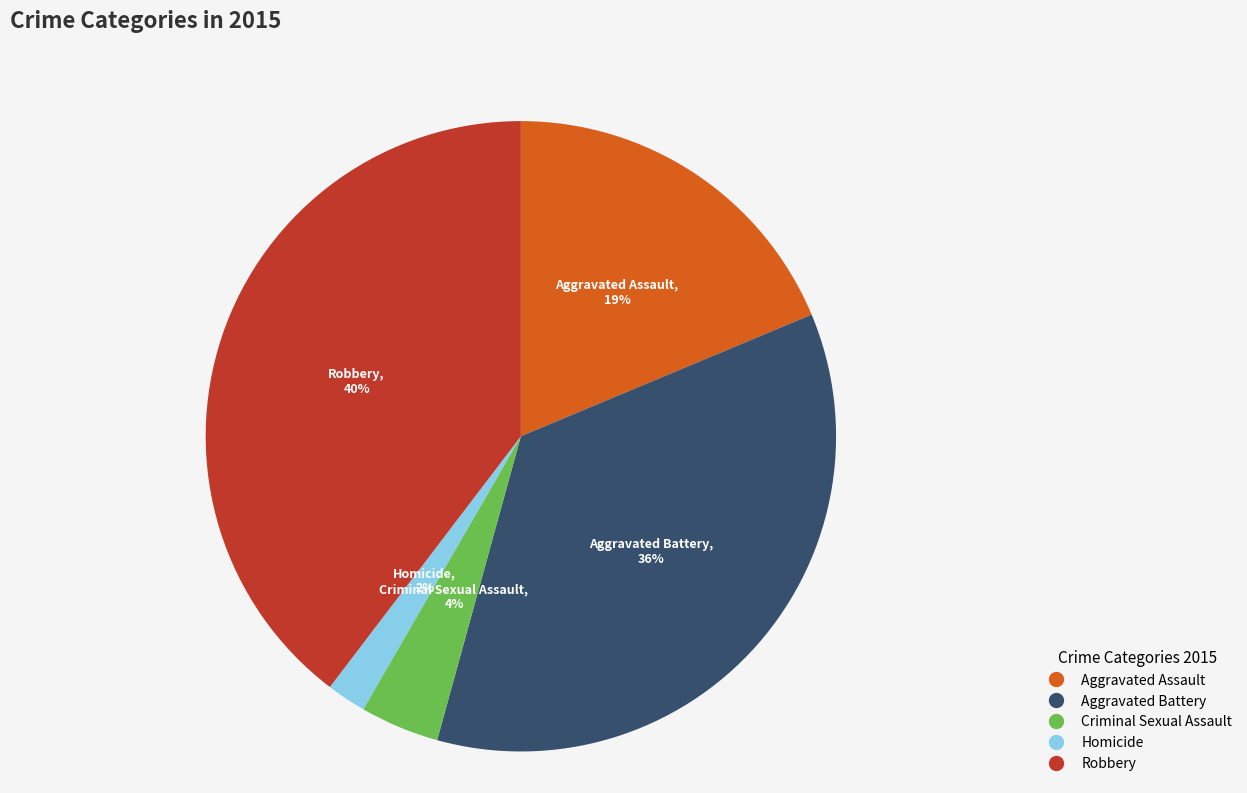

How many slices are in this pie chart?

5